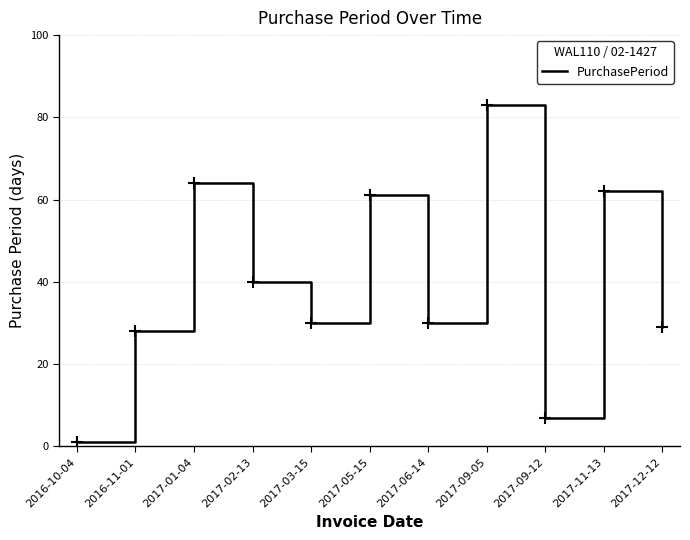

Approximately how many times larger is the value at 2017-11-13 compared to 2016-11-01?

2.2